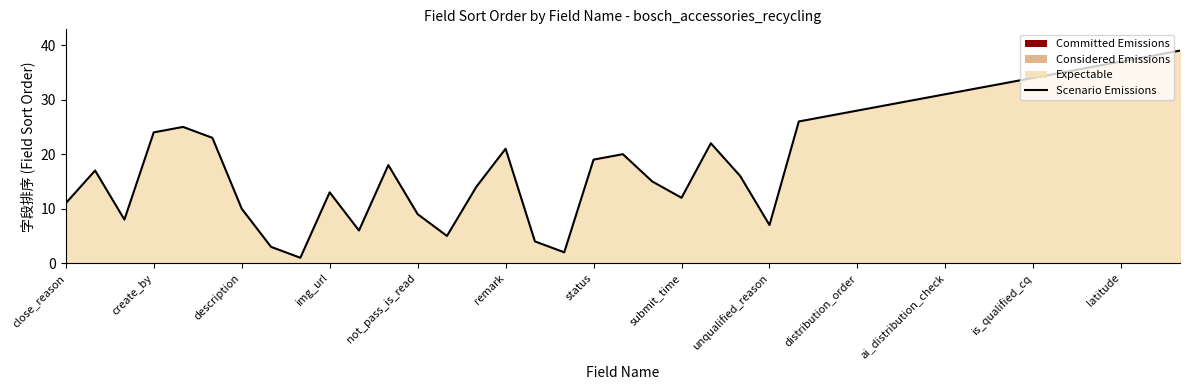

Reading left to right, what are all the values shown in this chart?

11	17	8	24	25	23	10	3	1	13	6	18	9	5	14	21	4	2	19	20	15	12	22	16	7	26	27	28	29	30	31	32	33	34	35	36	37	38	39